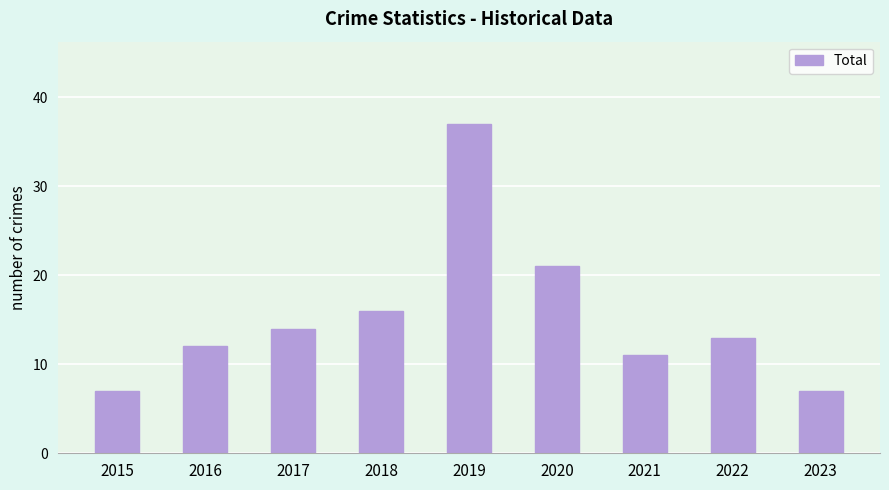

Reading right to left, extract all data points from this chart.

2023=7	2022=13	2021=11	2020=21	2019=37	2018=16	2017=14	2016=12	2015=7